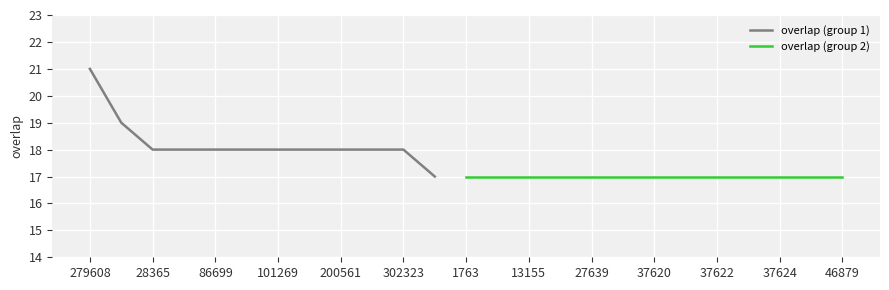

Reading left to right, list all the values displayed in this chart.

21	19	18	18	18	18	18	18	18	18	18	17	17	17	17	17	17	17	17	17	17	17	17	17	17